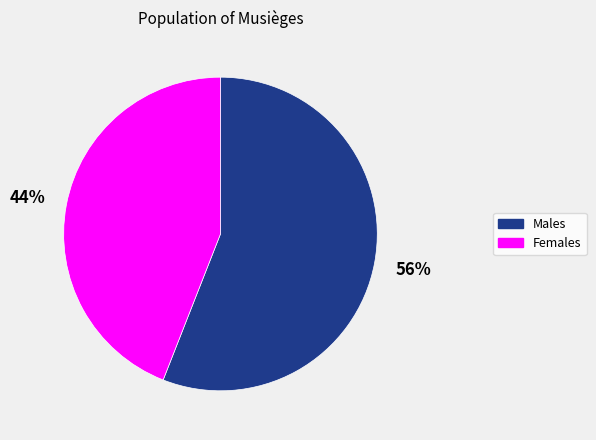

True or false: Females accounts for 44% of the total.

True